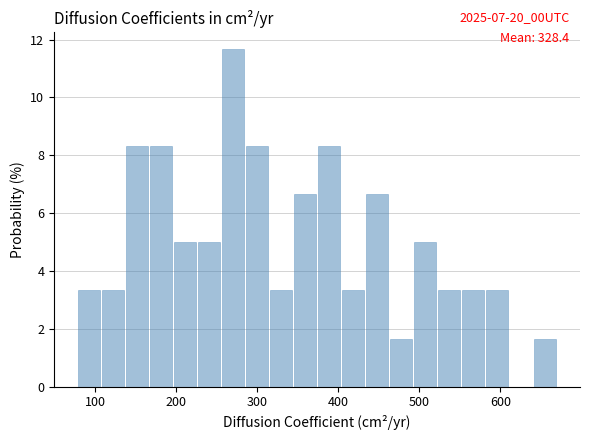

Read against the x-axis, roughly where is the centre of the tallest bar?

270